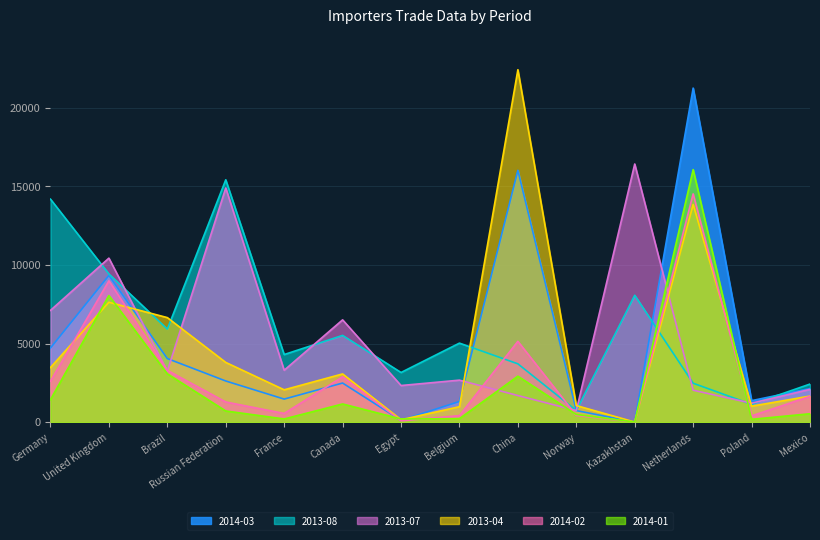

True or false: 2014-02 has a value of 14521 at Netherlands.

True